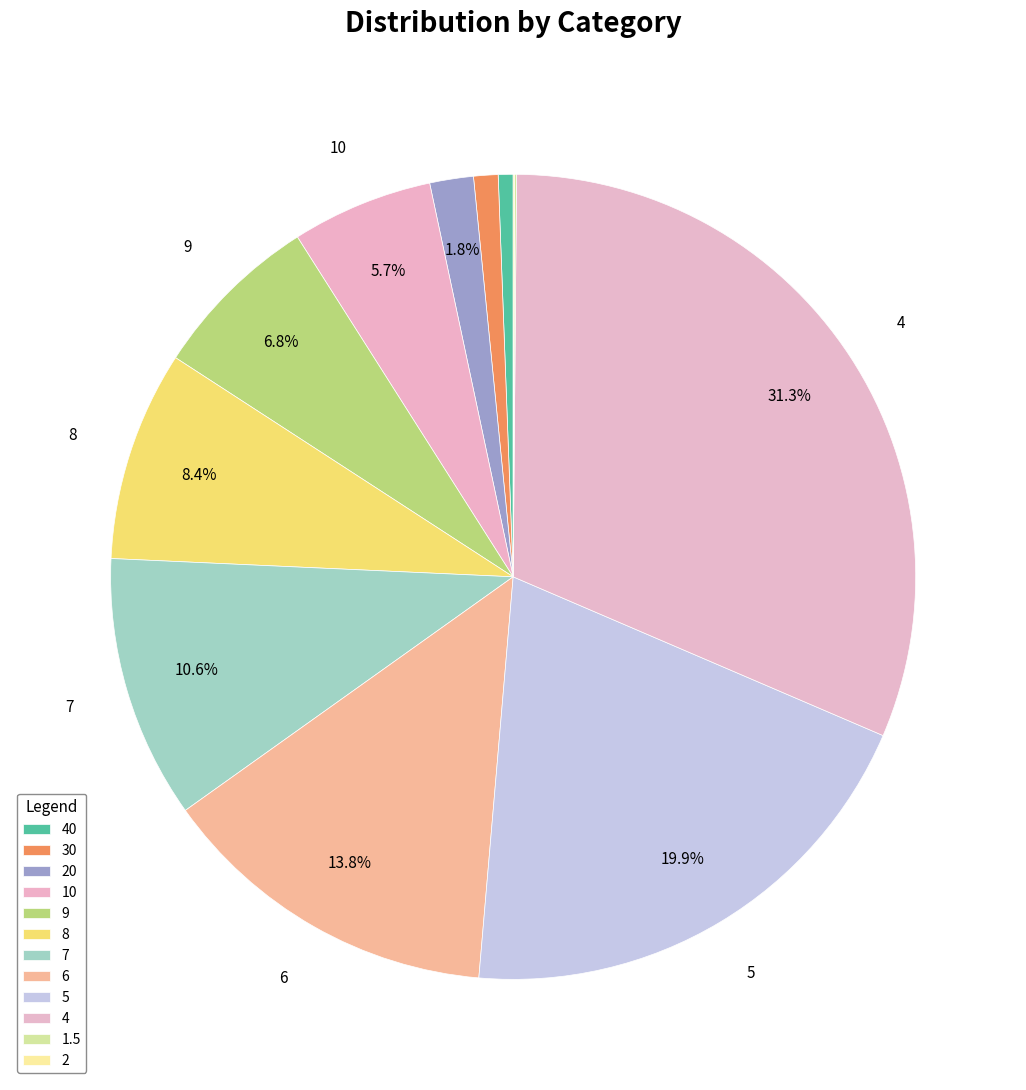

The 1.5 slice represents 0% of the pie. True or false?

True